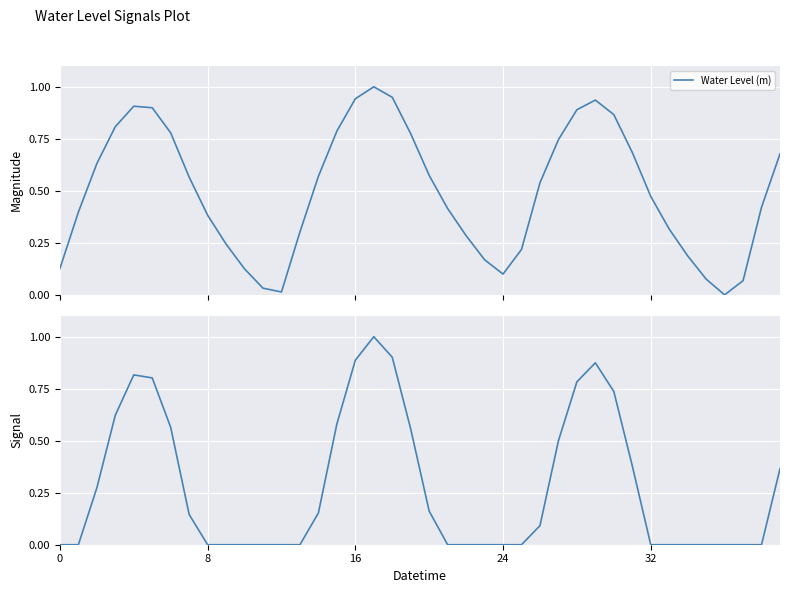

What is the maximum value for Water Level (m)?

1.0